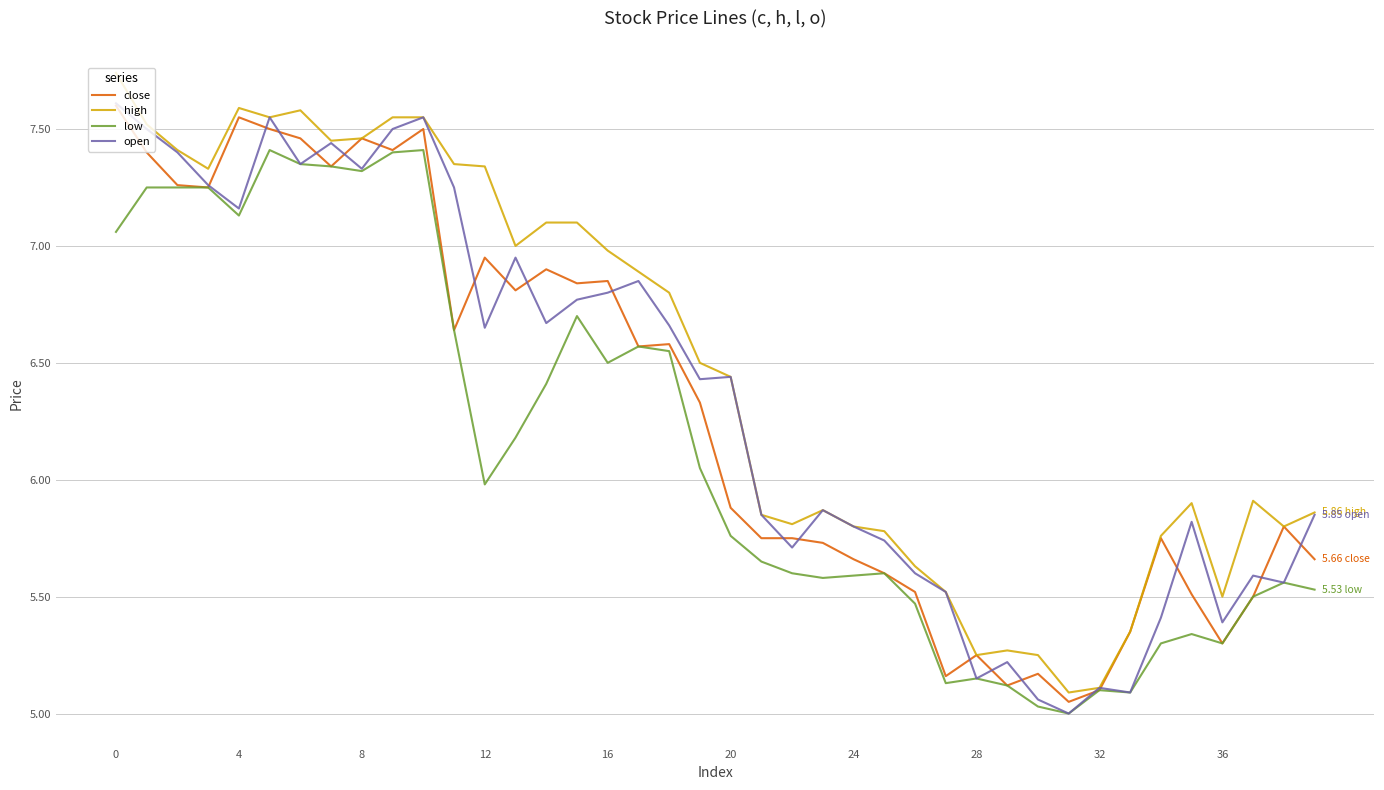

Which series has the largest range (max minus min)?

high